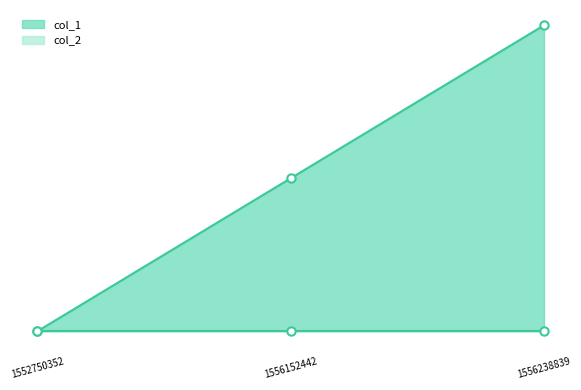

At which label is the value closest to 1?

1556152442